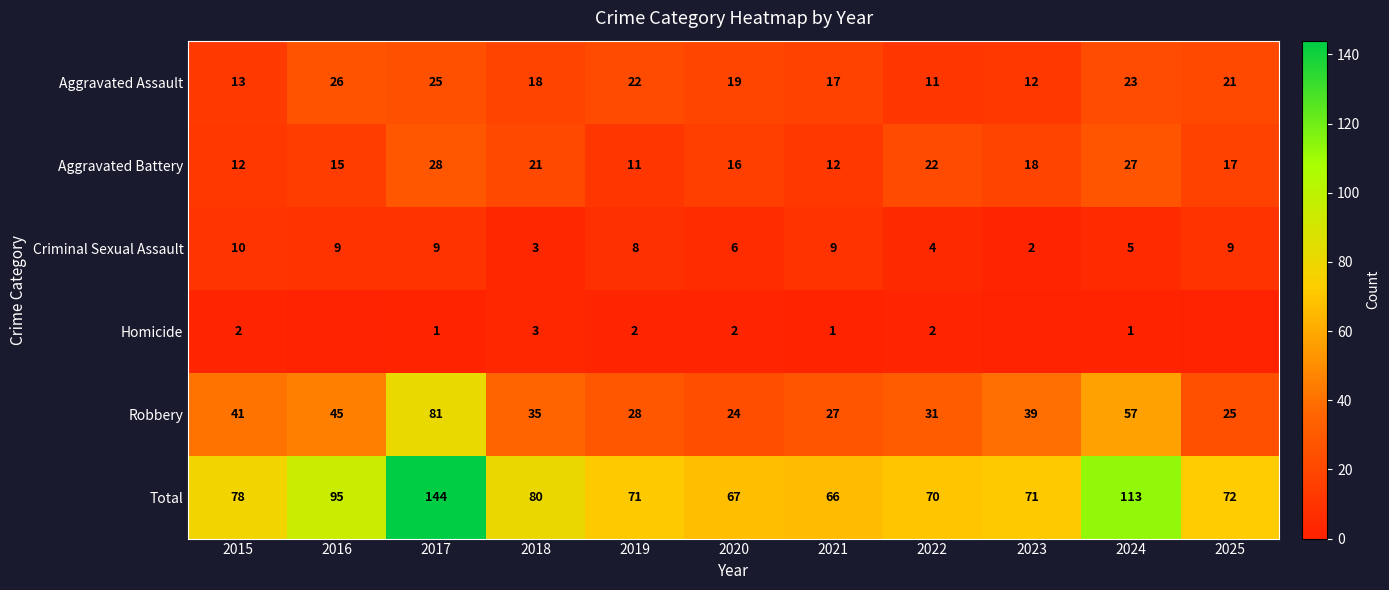

What is the difference between the maximum and minimum values in the Total series?

78